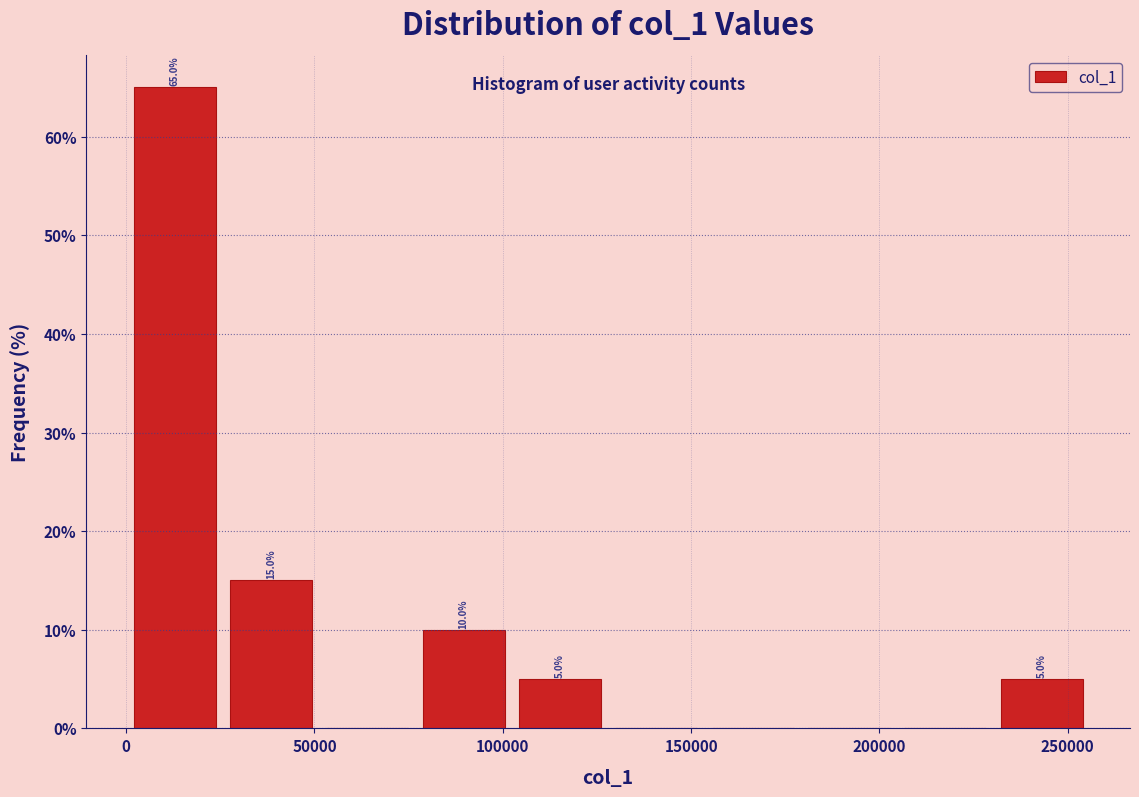

Which range on the x-axis has the tallest bar?

0 to 25000